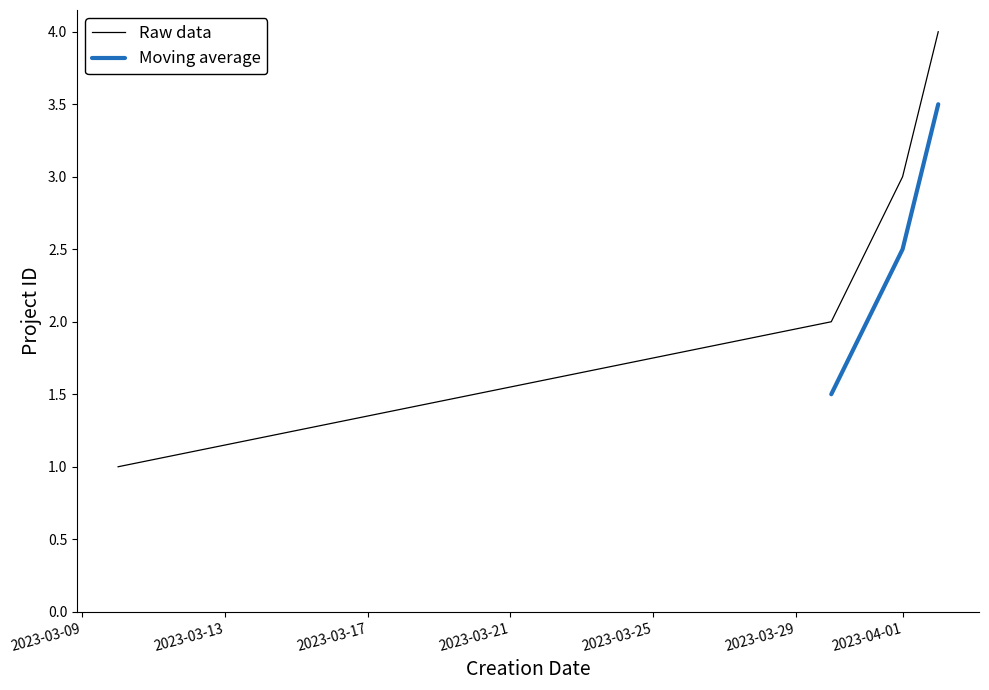

List the labels in order of value, smallest first.

2023-03-10, 2023-03-30, 2023-04-01, 2023-04-02